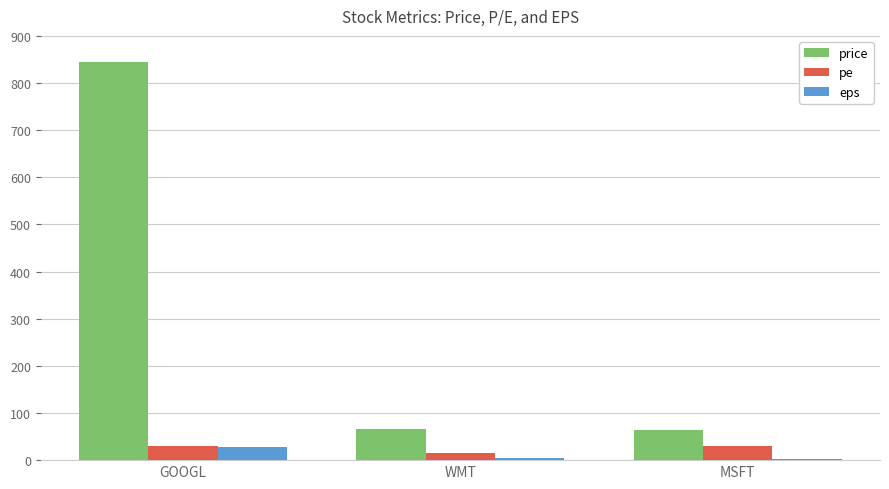

How many values in the pe series exceed 30?

2